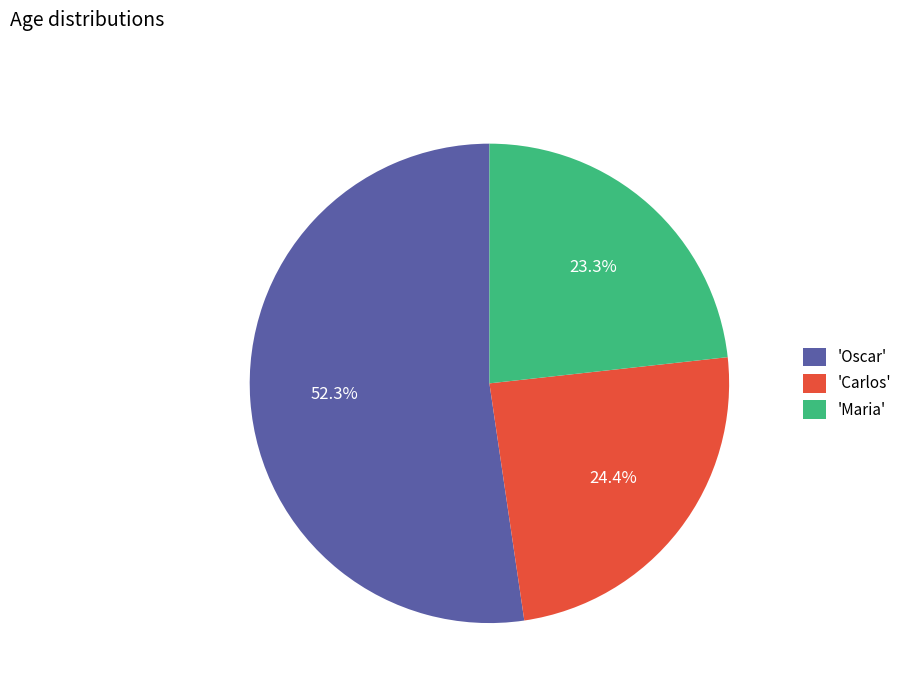

What is the ratio of the value at 'Oscar' to the value at 'Maria'?

2.2